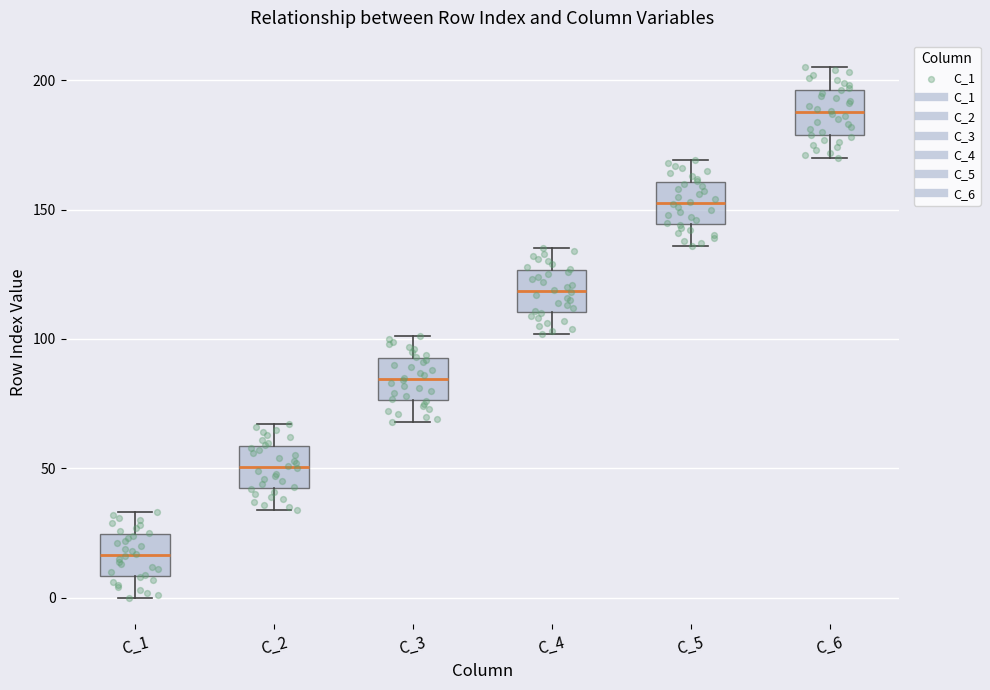

Reading left to right, transcribe this box plot: for each box, give where its median line is, the range the box spans, and where its two whiskers end, as read against the y-axis. The values are not printed on the chart, so give them approximately, as read against the axis.

C_1: median 15, box 10 to 25, whiskers 0 to 35
C_2: median 50, box 40 to 60, whiskers 35 to 65
C_3: median 85, box 75 to 95, whiskers 70 to 100
C_4: median 120, box 110 to 125, whiskers 100 to 135
C_5: median 155, box 145 to 160, whiskers 135 to 170
C_6: median 190, box 180 to 195, whiskers 170 to 205